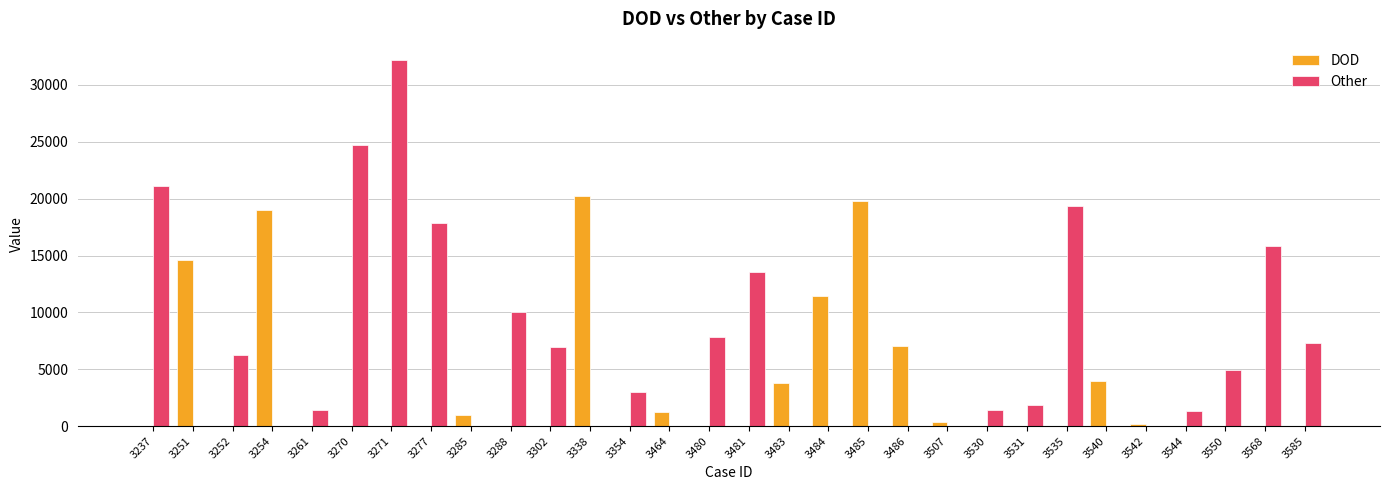

What are all the series names shown in the legend?

DOD, Other